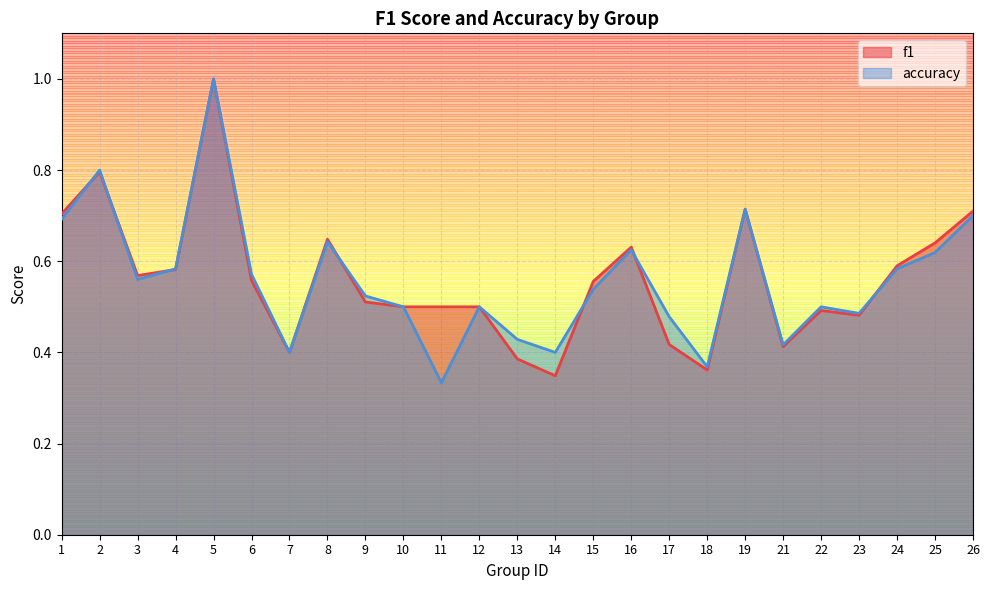

After their last crossing, which series has the higher values: accuracy or f1?

f1